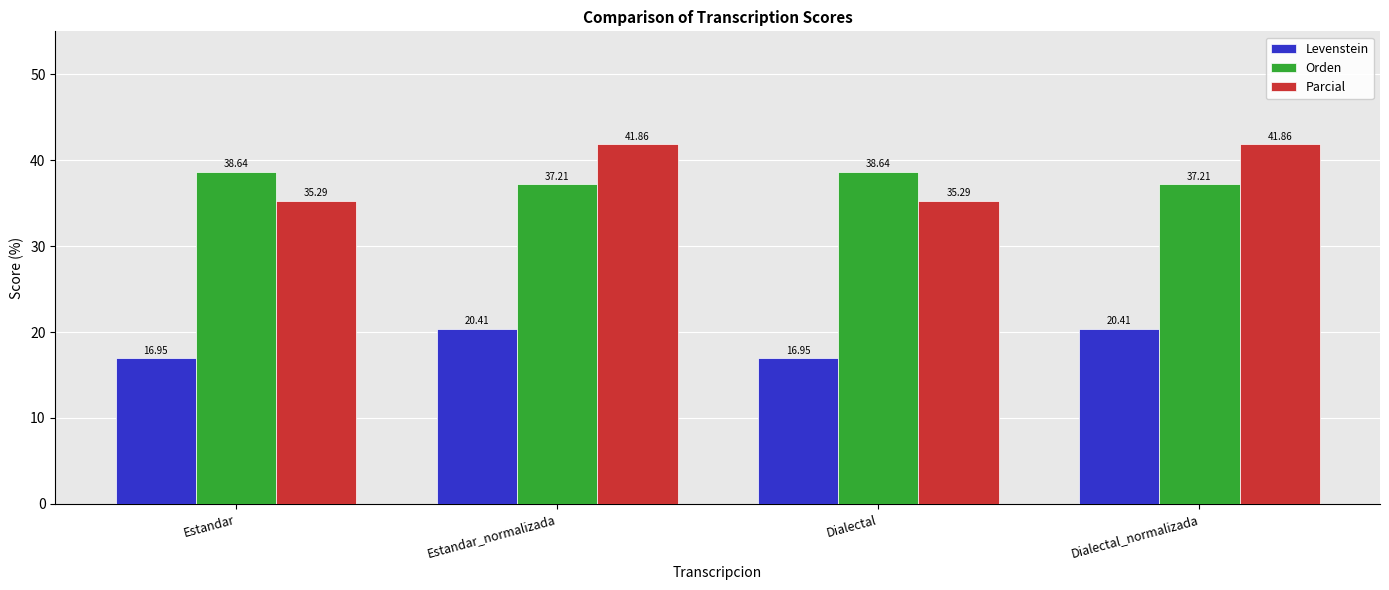

At how many categories does at least one series exceed 28?

4